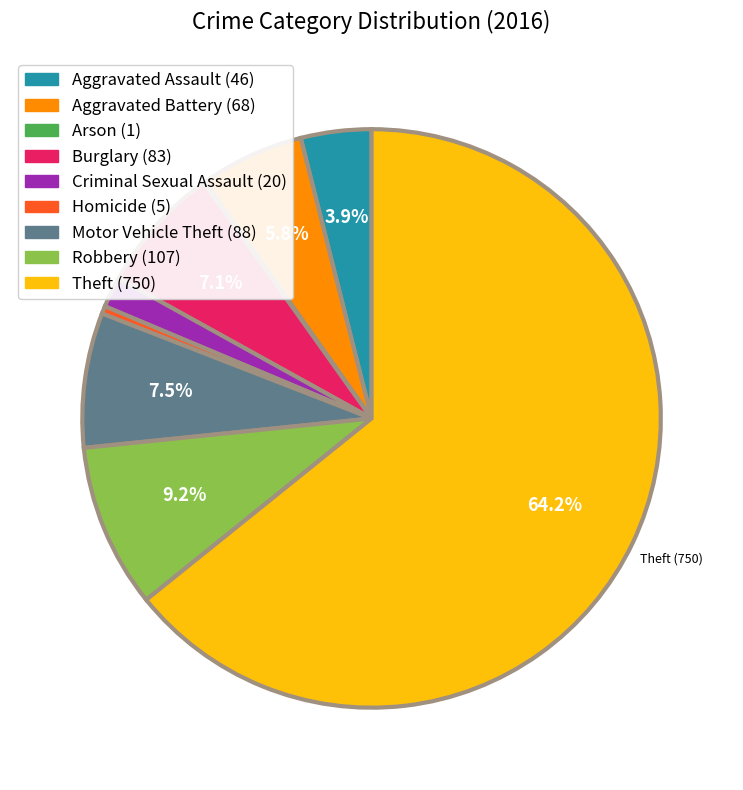

What percentage is NOT represented by Robbery?

90.8%